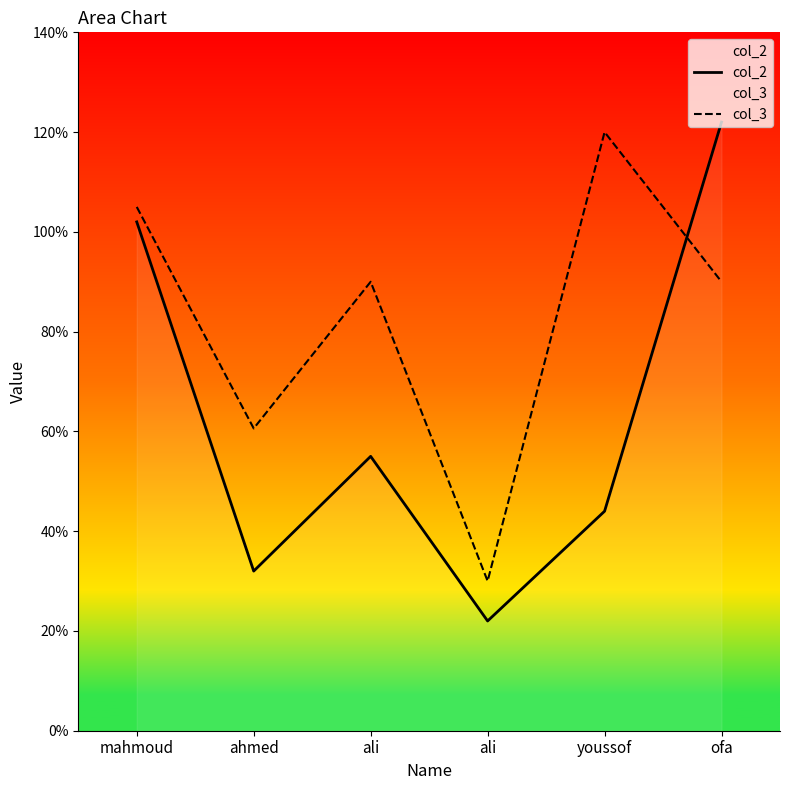

What is the sum of all col_2 values?

377.0